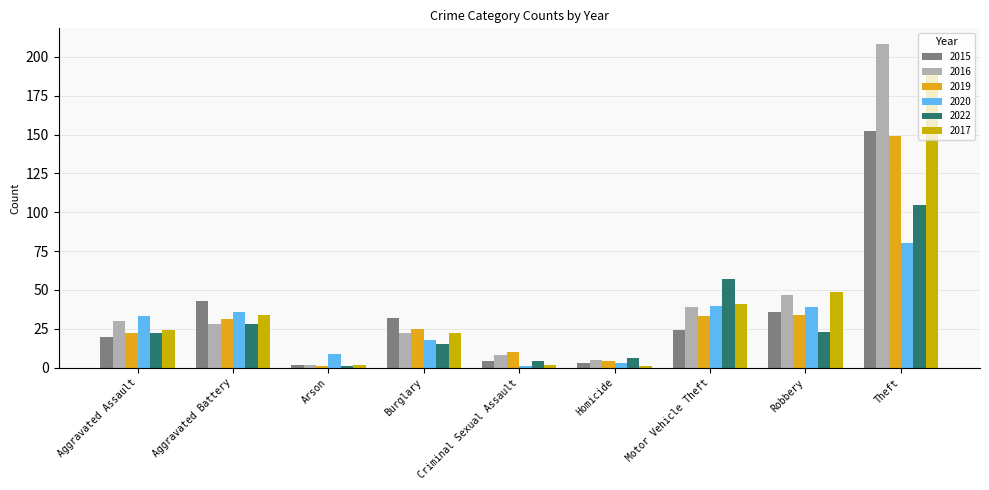

What is the greatest value displayed?

208